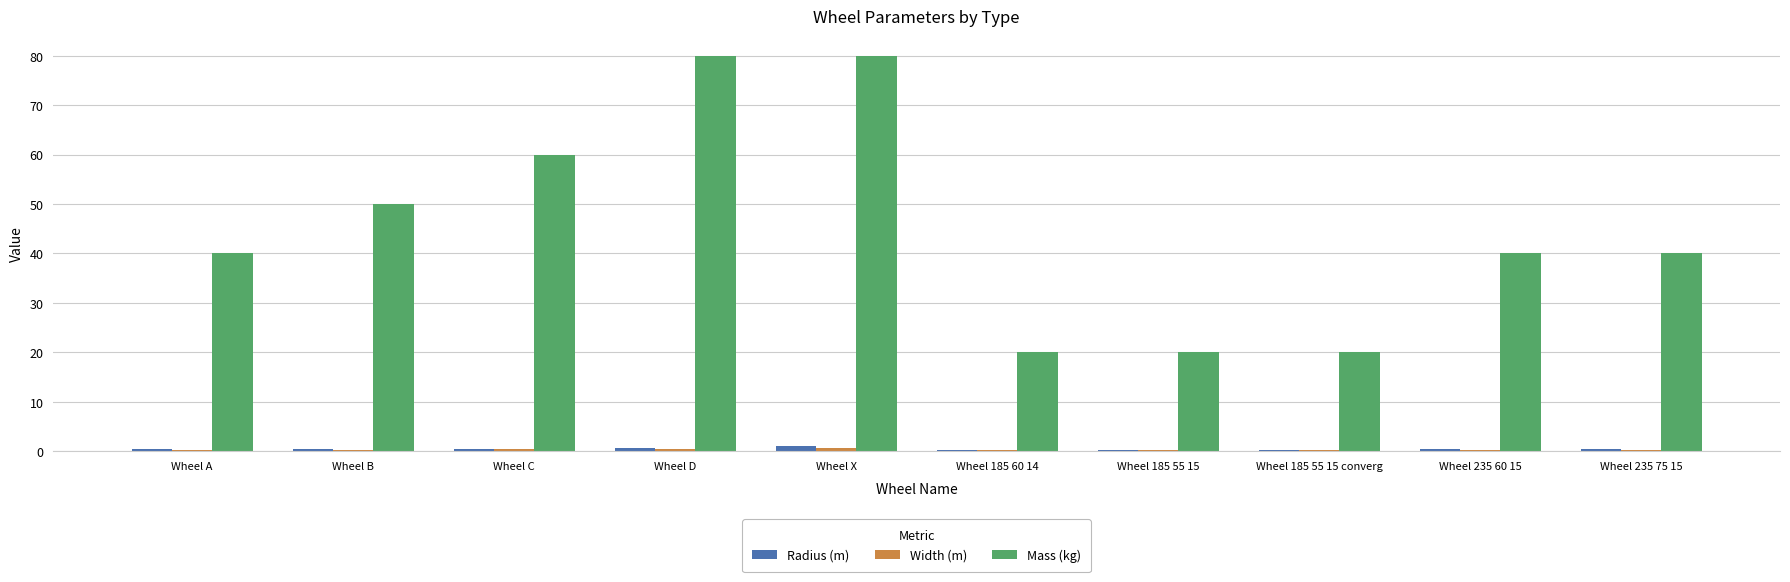

Between Wheel 185 55 15 and Wheel 235 75 15, which series saw the biggest shift?

Mass (kg)